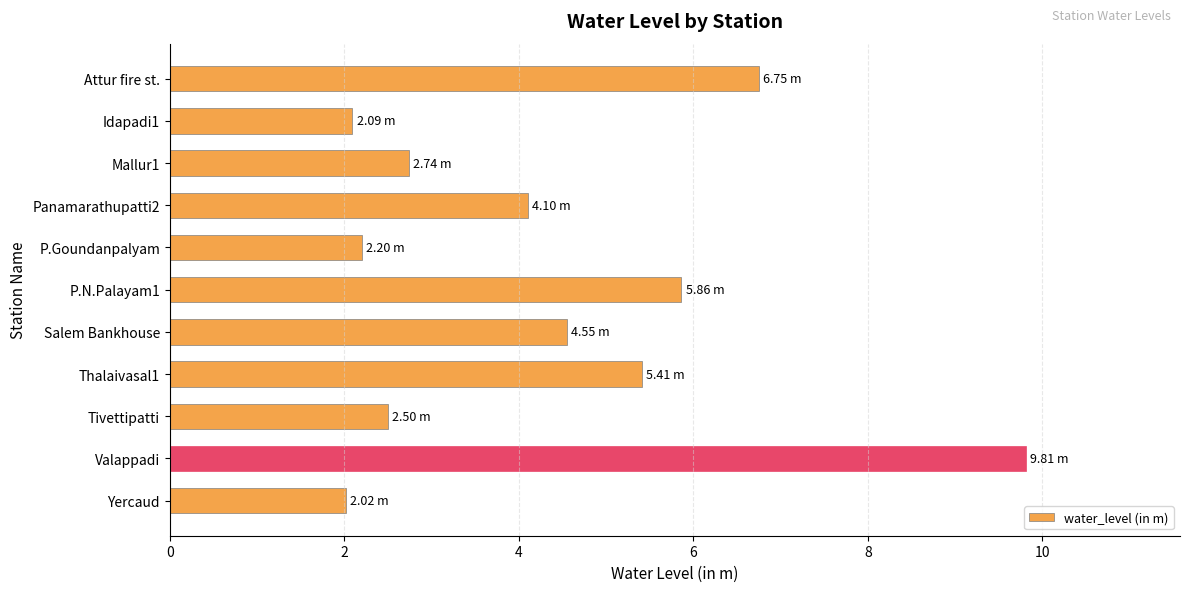

Which has a higher value, Thalaivasal1 or Salem Bankhouse?

Thalaivasal1